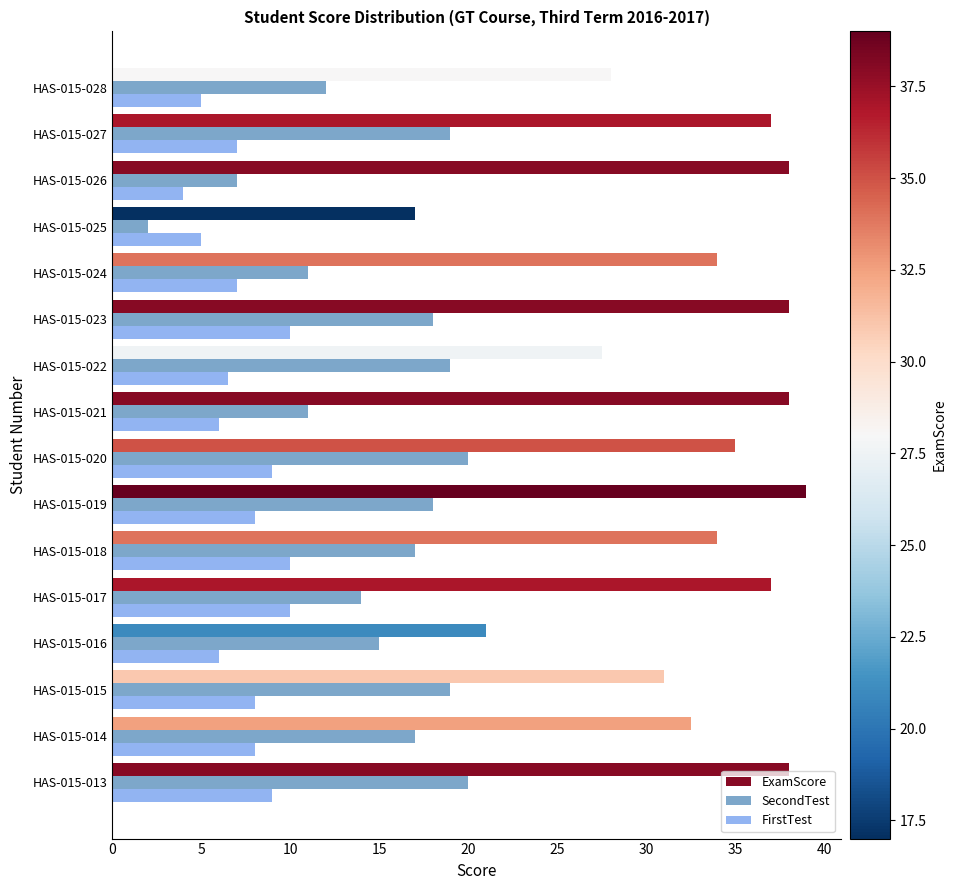

True or false: SecondTest has a value of 28.7 at HAS-015-013.

False